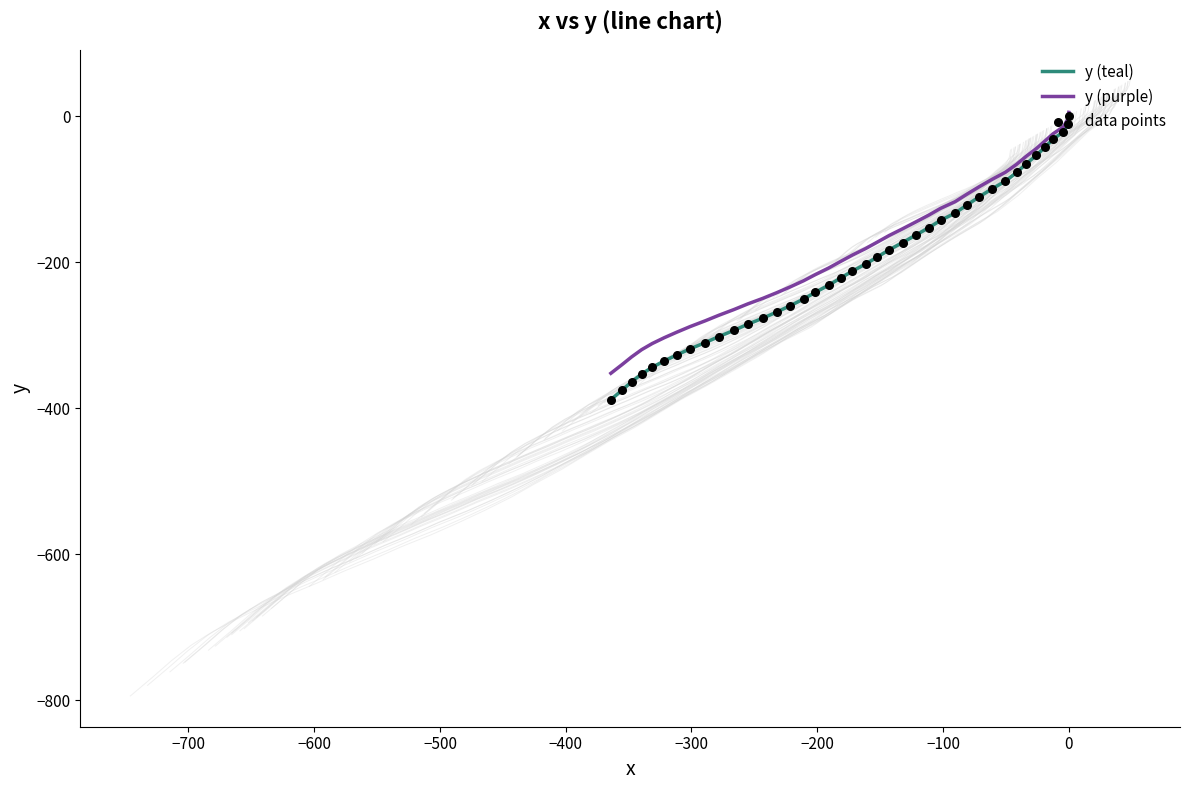

Which series contains the highest Y value?

y (purple)